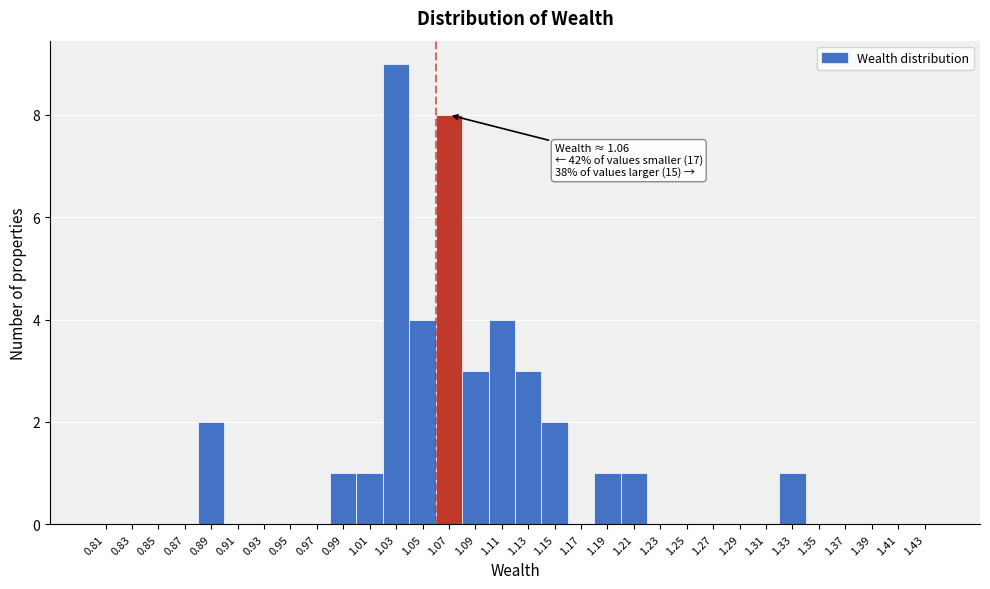

Over which range of the x-axis is the bar tallest?

1.02 to 1.04